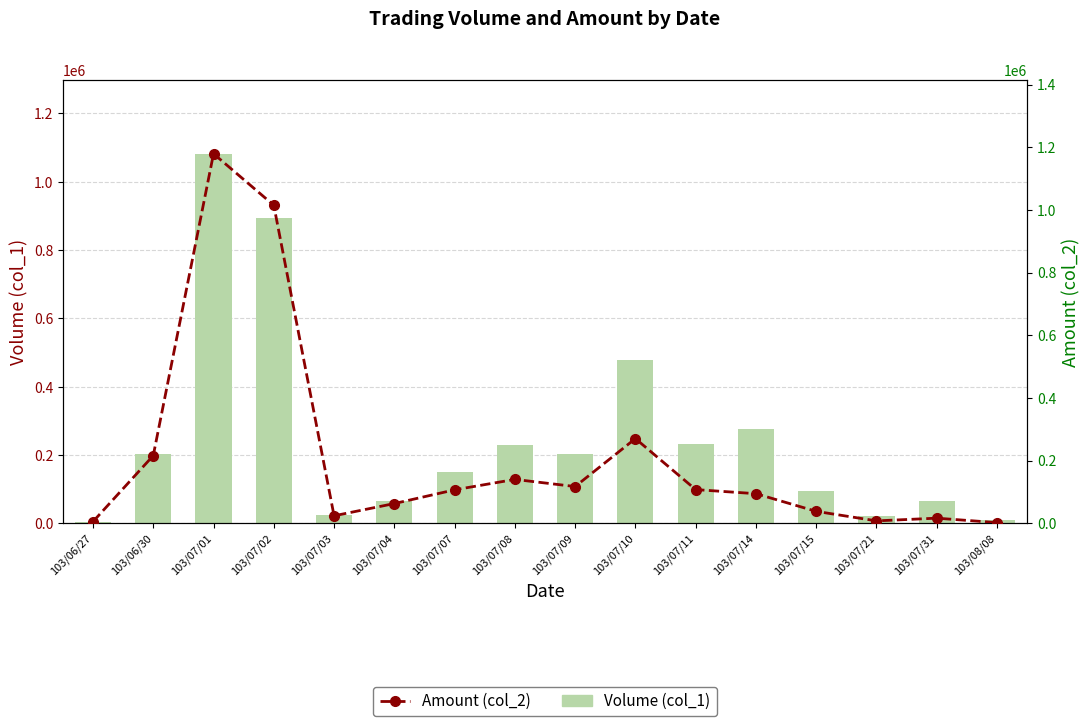

At which label does Volume (col_1) first exceed 202000?

103/06/30